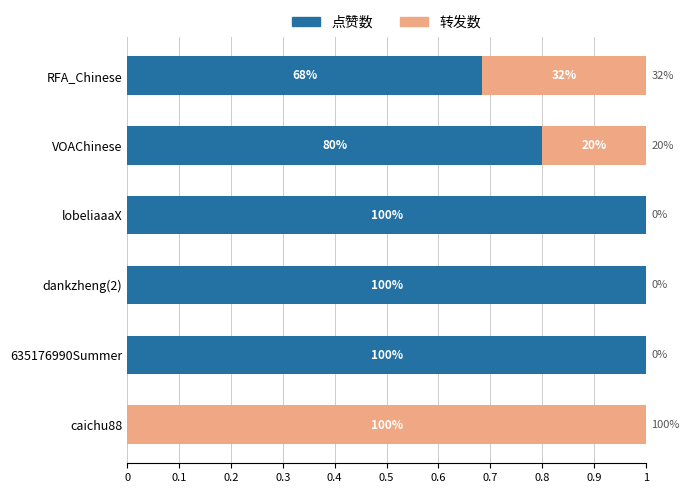

What are all the series names shown in the legend?

点赞数, 转发数